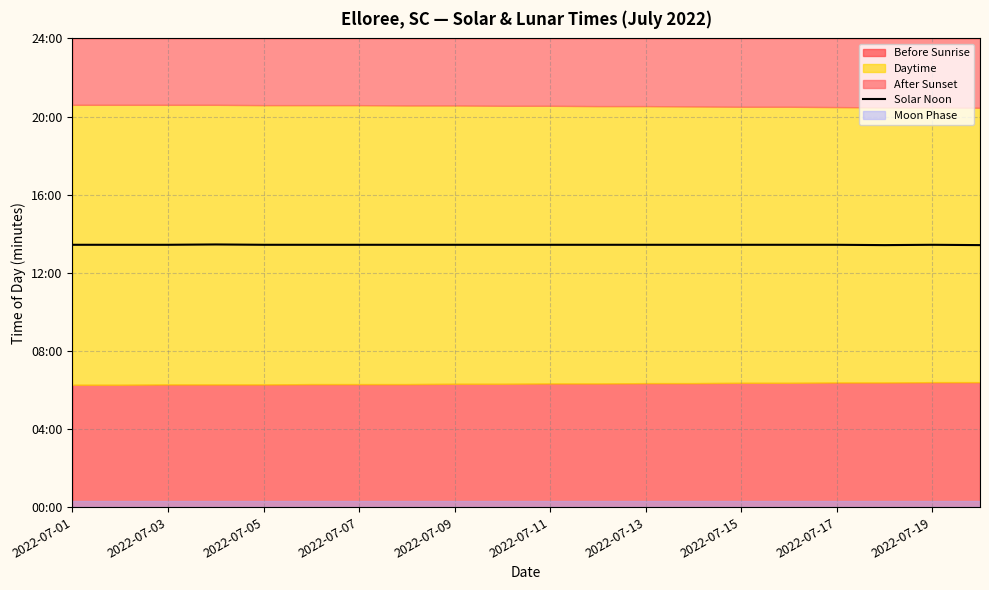

What is the average value?

806